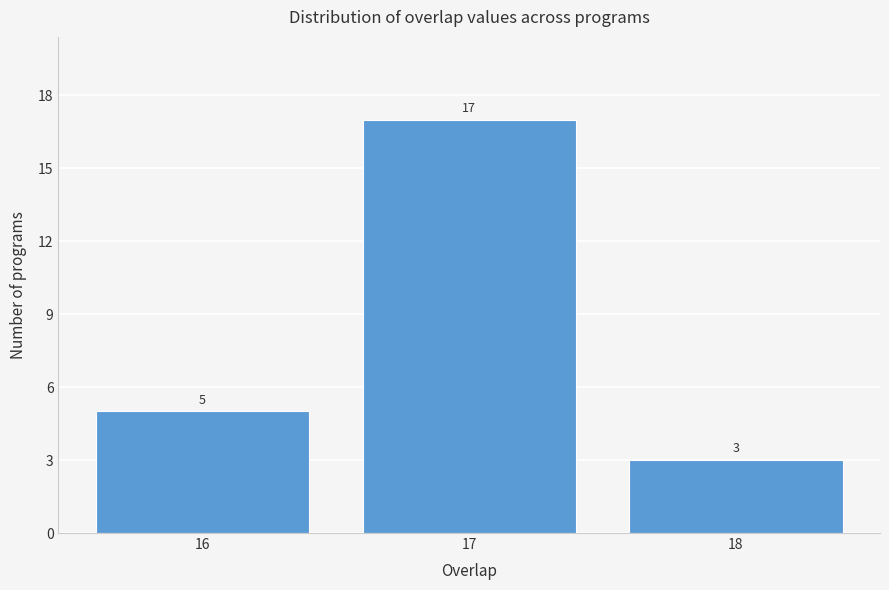

Reading left to right, what are all the values shown in this chart?

16=5	17=17	18=3